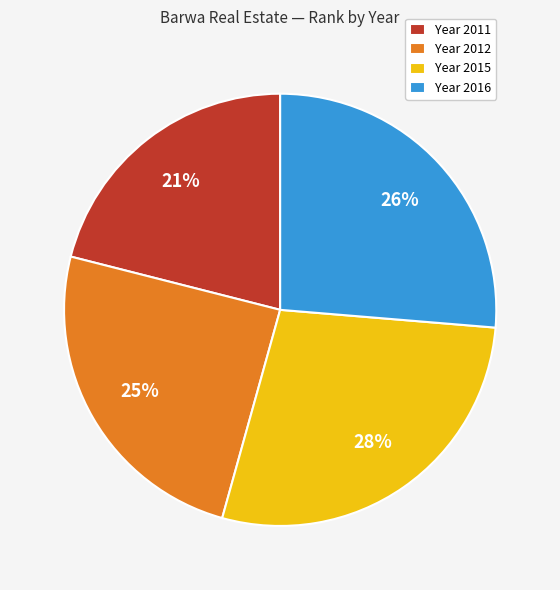

Combined, do Year 2016 and Year 2015 account for over 50%?

Yes